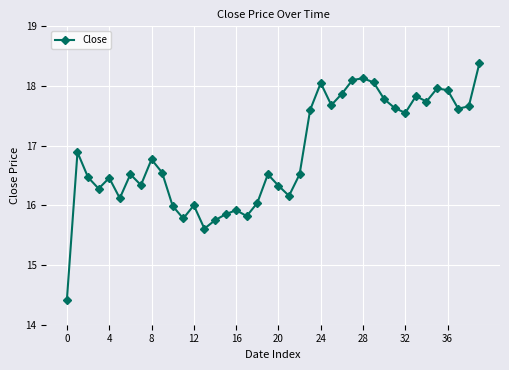

What is the smallest value displayed?

14.4